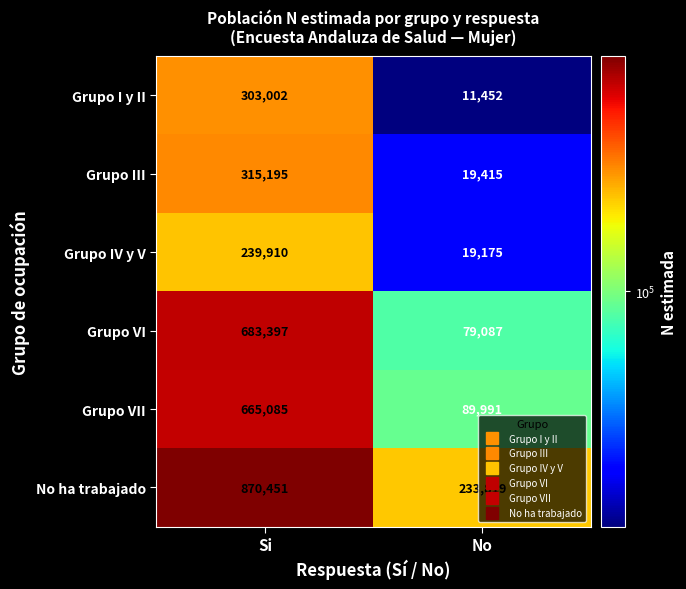

Rank the series at Si from lowest to highest value.

Grupo IV y V, Grupo I y II, Grupo III, Grupo VII, Grupo VI, No ha trabajado